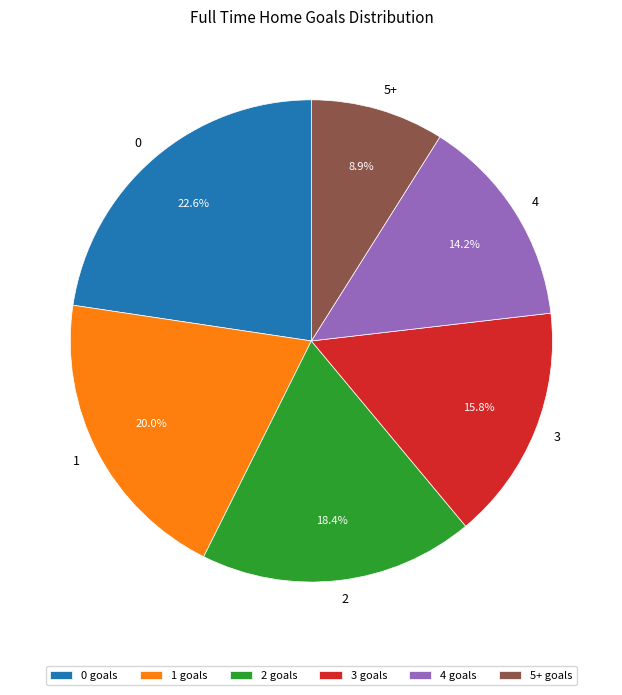

What is the smallest slice in the pie chart?

5+